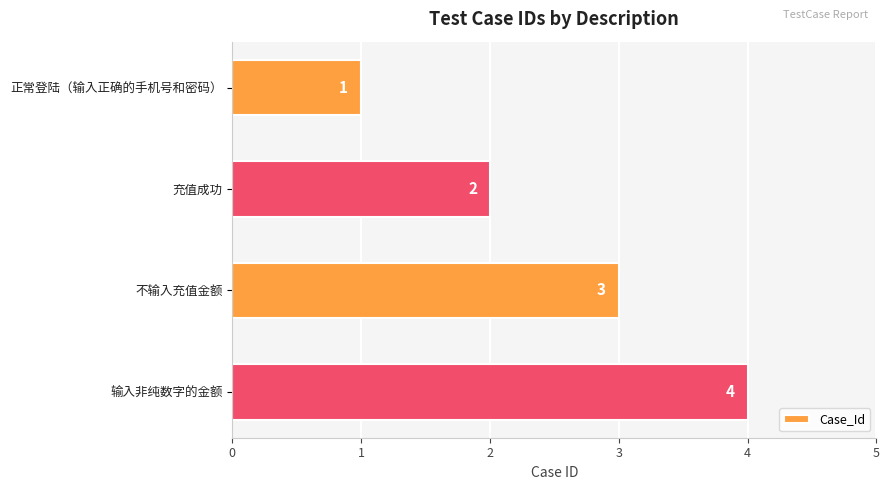

Approximately how many times larger is the value at 不输入充值金额 compared to 正常登陆（输入正确的手机号和密码）?

3.0